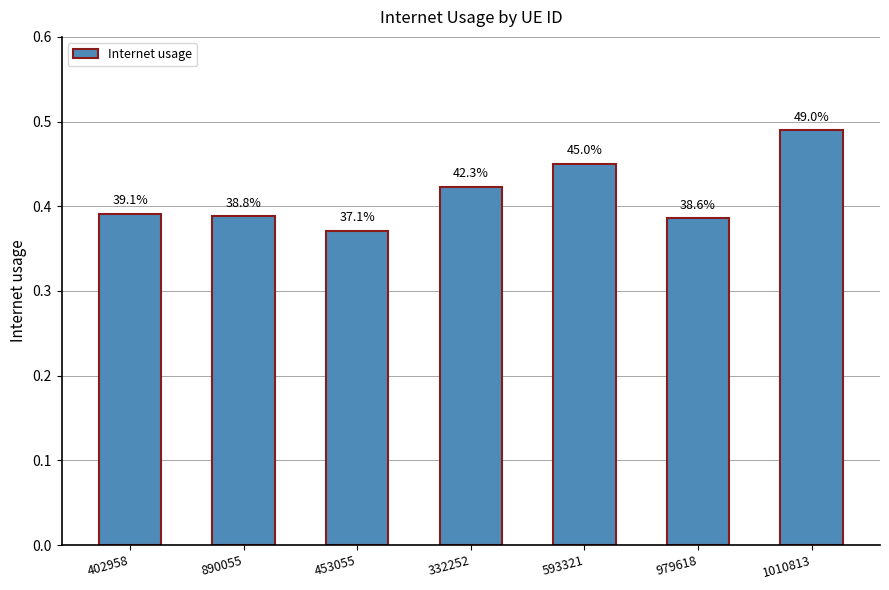

Are the bars horizontal?

No